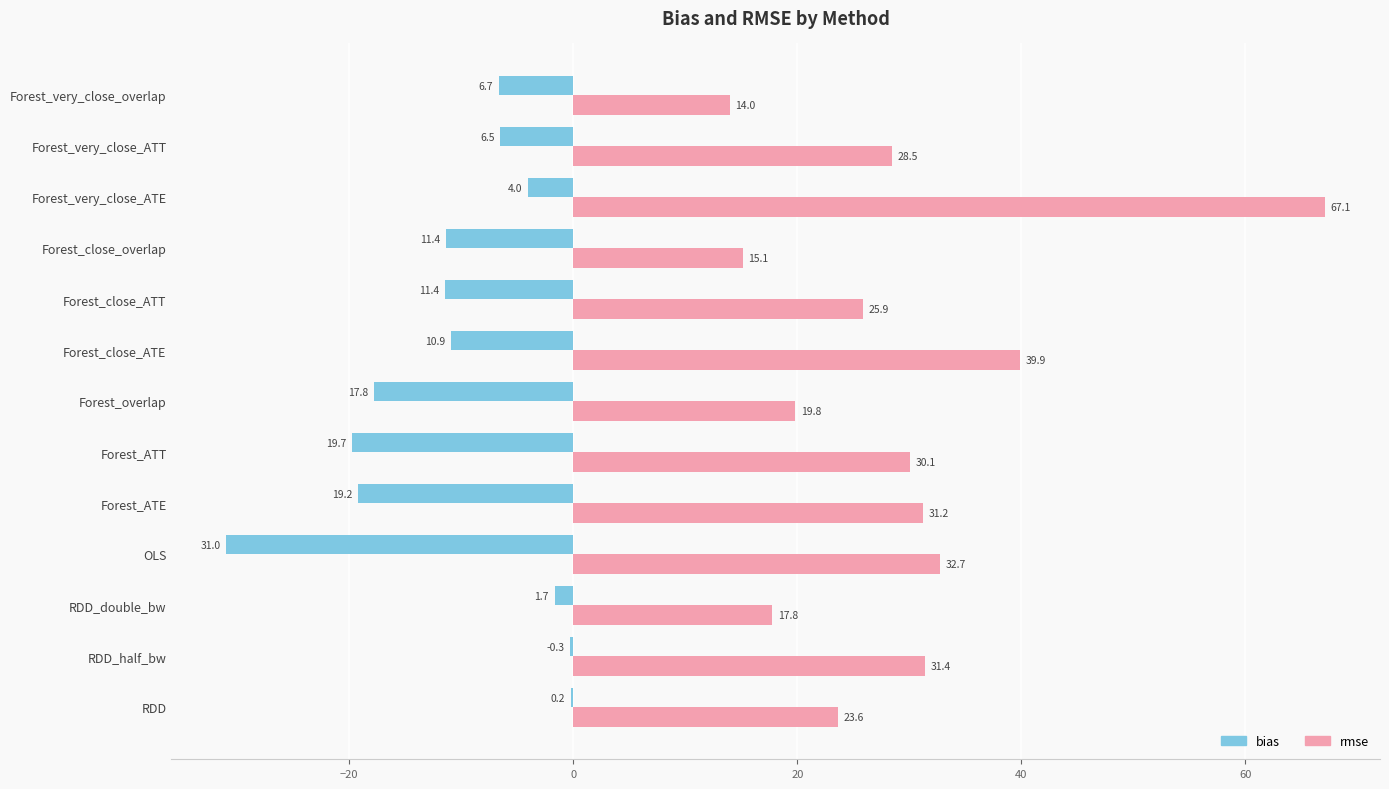

Which series has the widest spread of values?

rmse